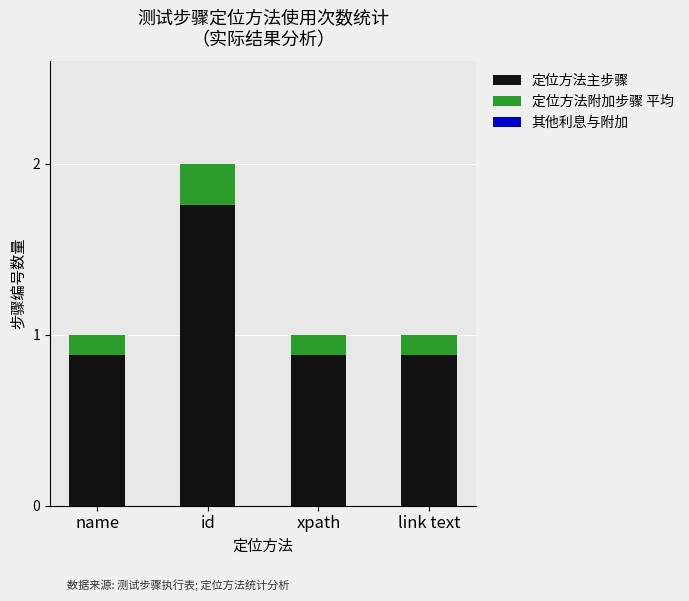

Is it true that 定位方法主步骤 equals 0.9 at name?

True